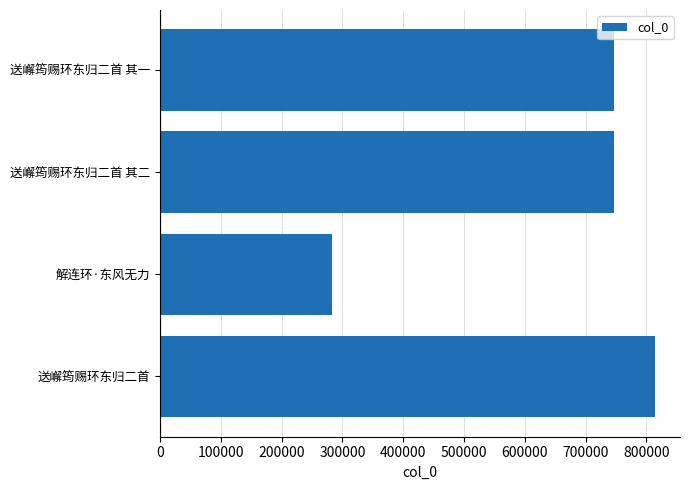

Which label corresponds to the smallest value in the chart?

解连环·东风无力